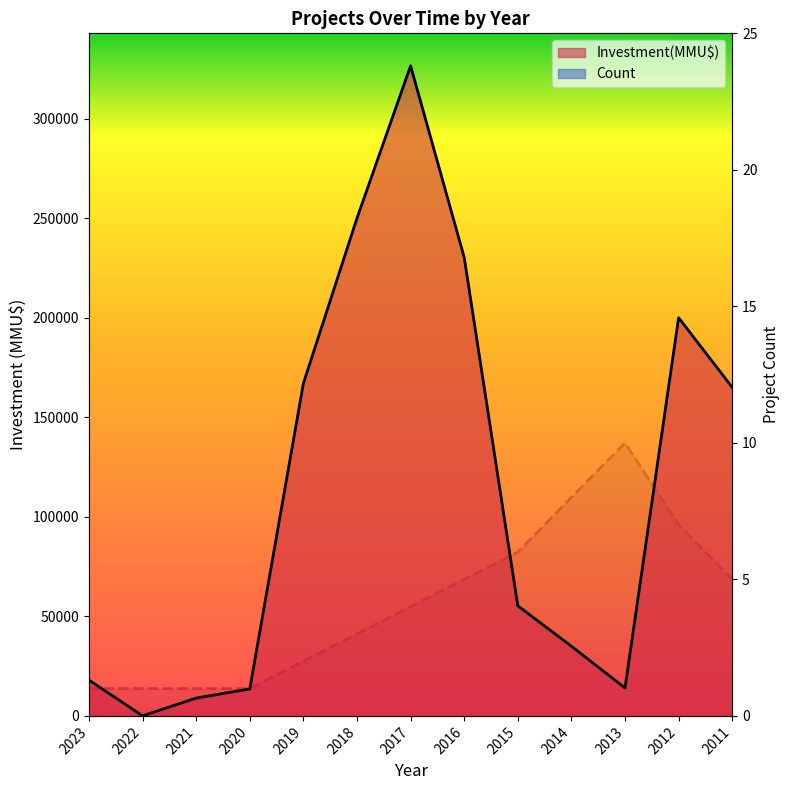

Which category has the highest value in the Count line series?

2013